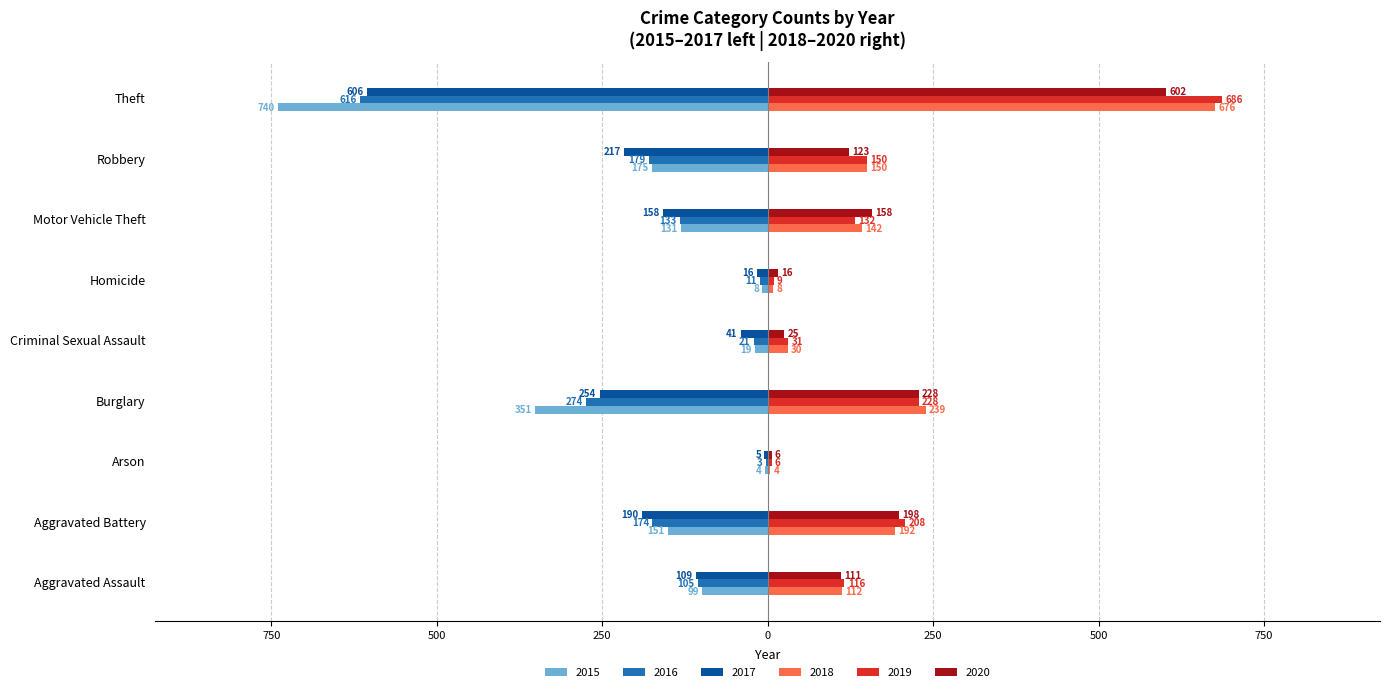

What are all the series names shown in the legend?

2015, 2016, 2017, 2018, 2019, 2020